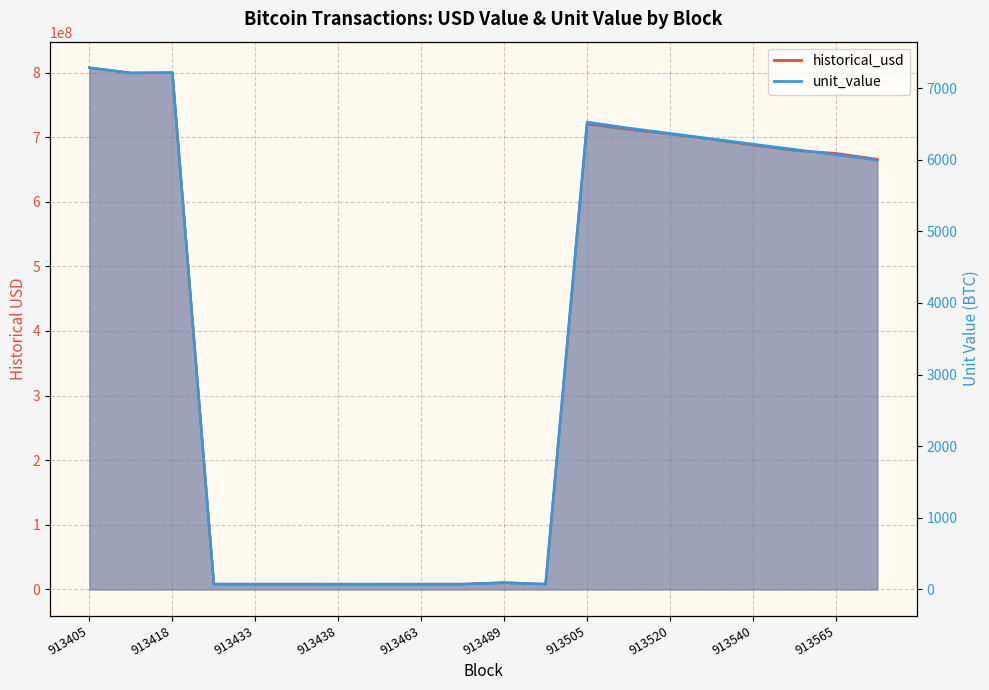

Reading left to right, list all the values displayed in this chart.

historical_usd: 807405592.1	799376167.9	799939715.0	8316811.2	8273405.4	8261897.1	8240327.1	8239067.5	8250571.9	8248022.6	10465538.5	8199771.5	720108161.7	711908268.7	704695585.3	696704317.8	687751679.6	679529747.1	674988907.8	665923675.9
unit_value: 7284.2	7211.8	7216.9	75.0	74.6	74.5	74.3	74.3	74.4	74.4	95.0	74.4	6526.8	6442.4	6368.1	6293.7	6218.8	6144.4	6070.0	5994.1